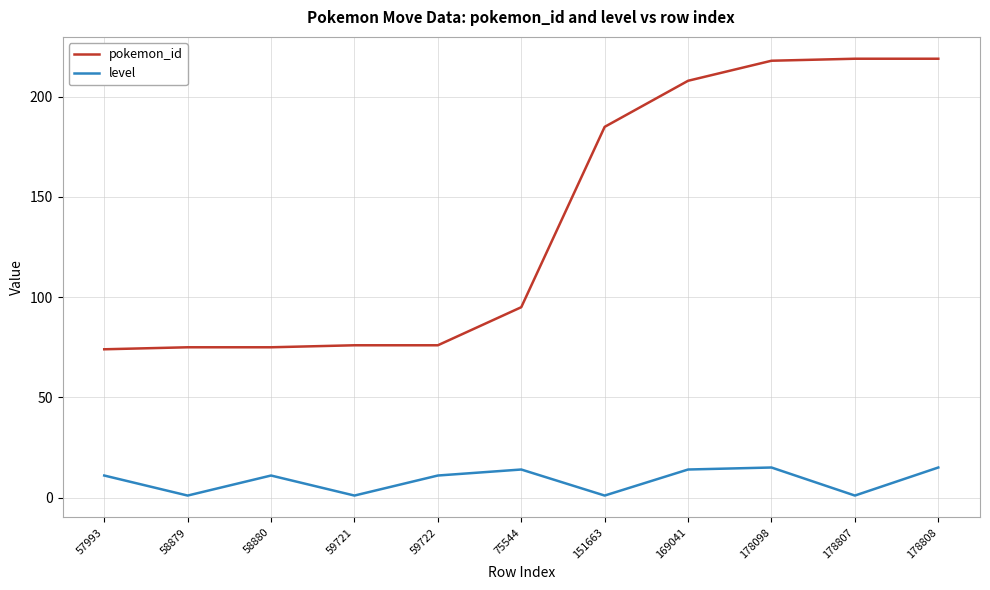

Reading right to left, what are all the values shown in this chart?

pokemon_id: 219	219	218	208	185	95	76	76	75	75	74
level: 15	1	15	14	1	14	11	1	11	1	11